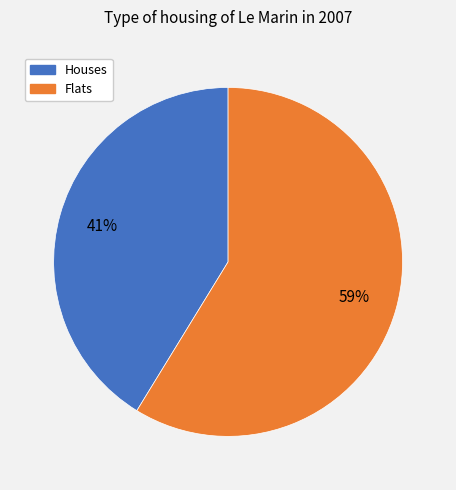

To the nearest percent, what is the average slice percentage?

50%